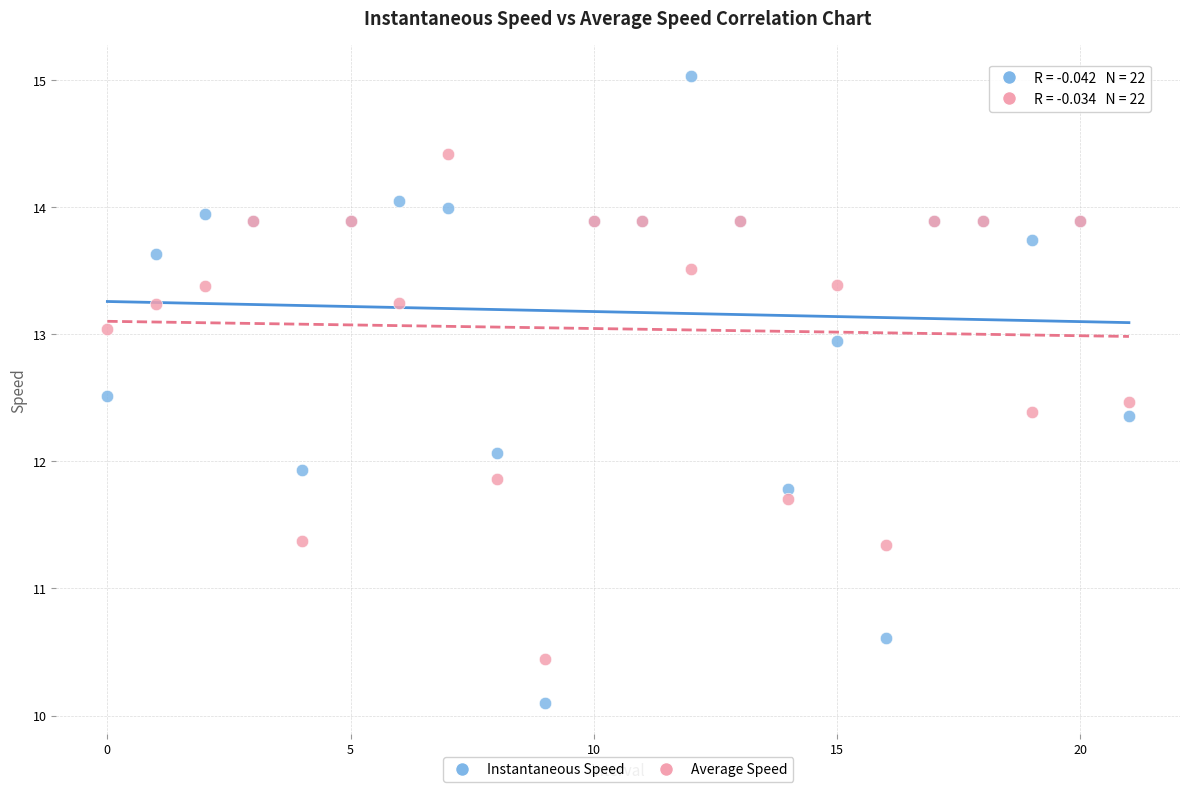

Which series has the largest Y range (max minus min)?

Instantaneous Speed